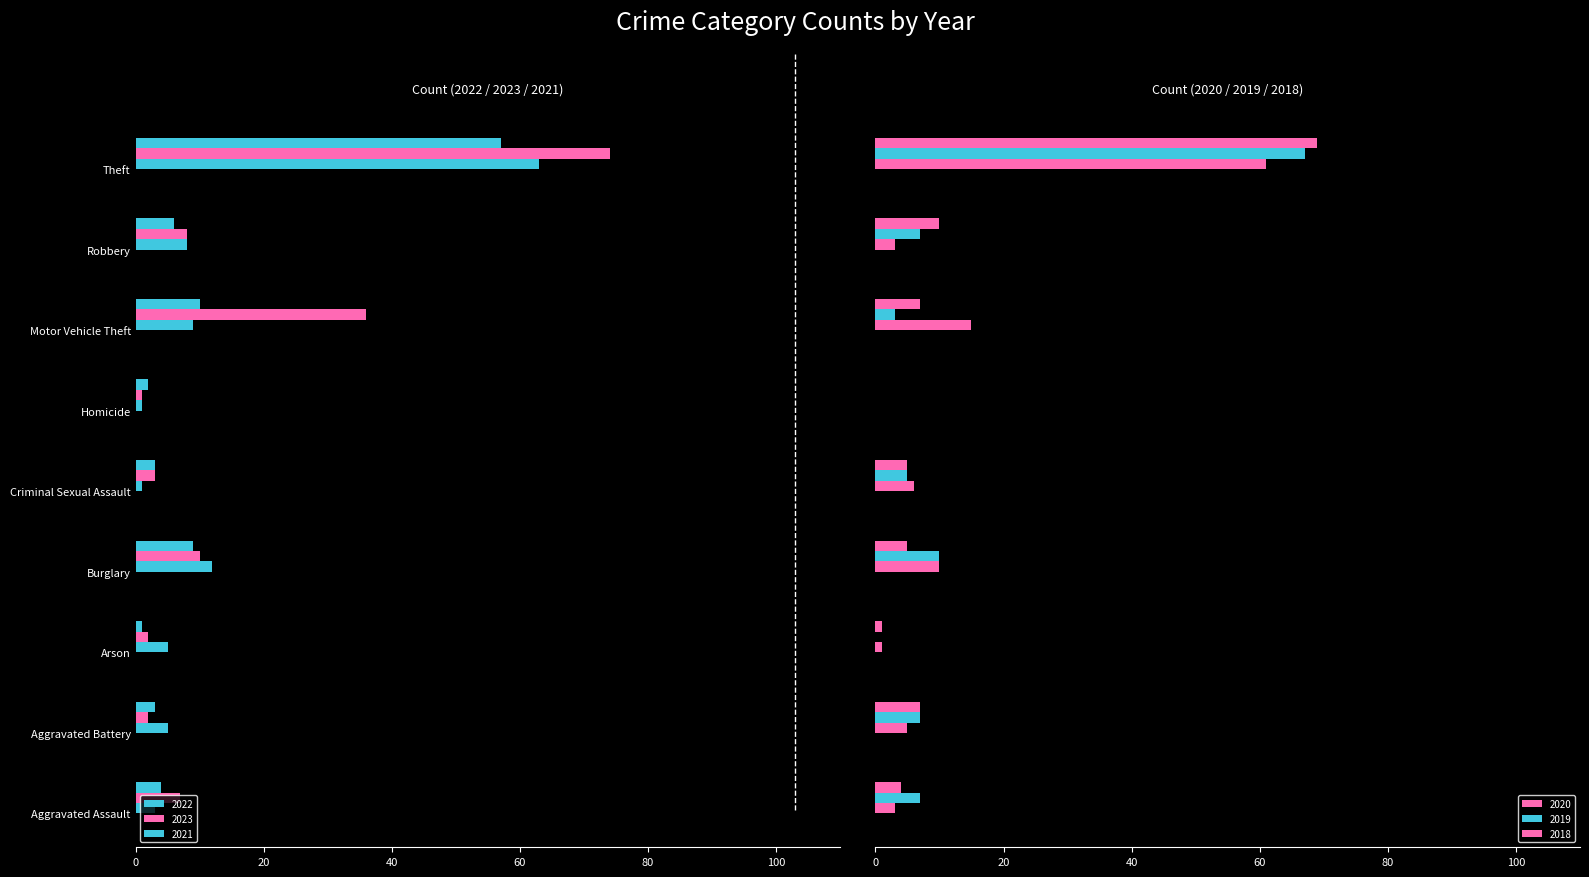

Which series has the widest spread of values?

2023